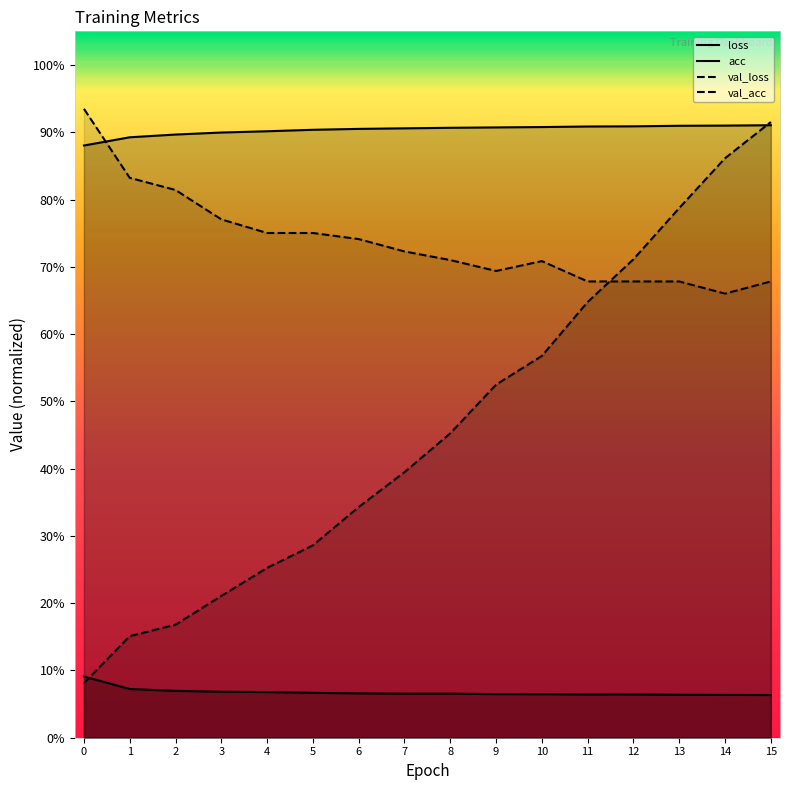

Which series has the largest total across all categories?

acc